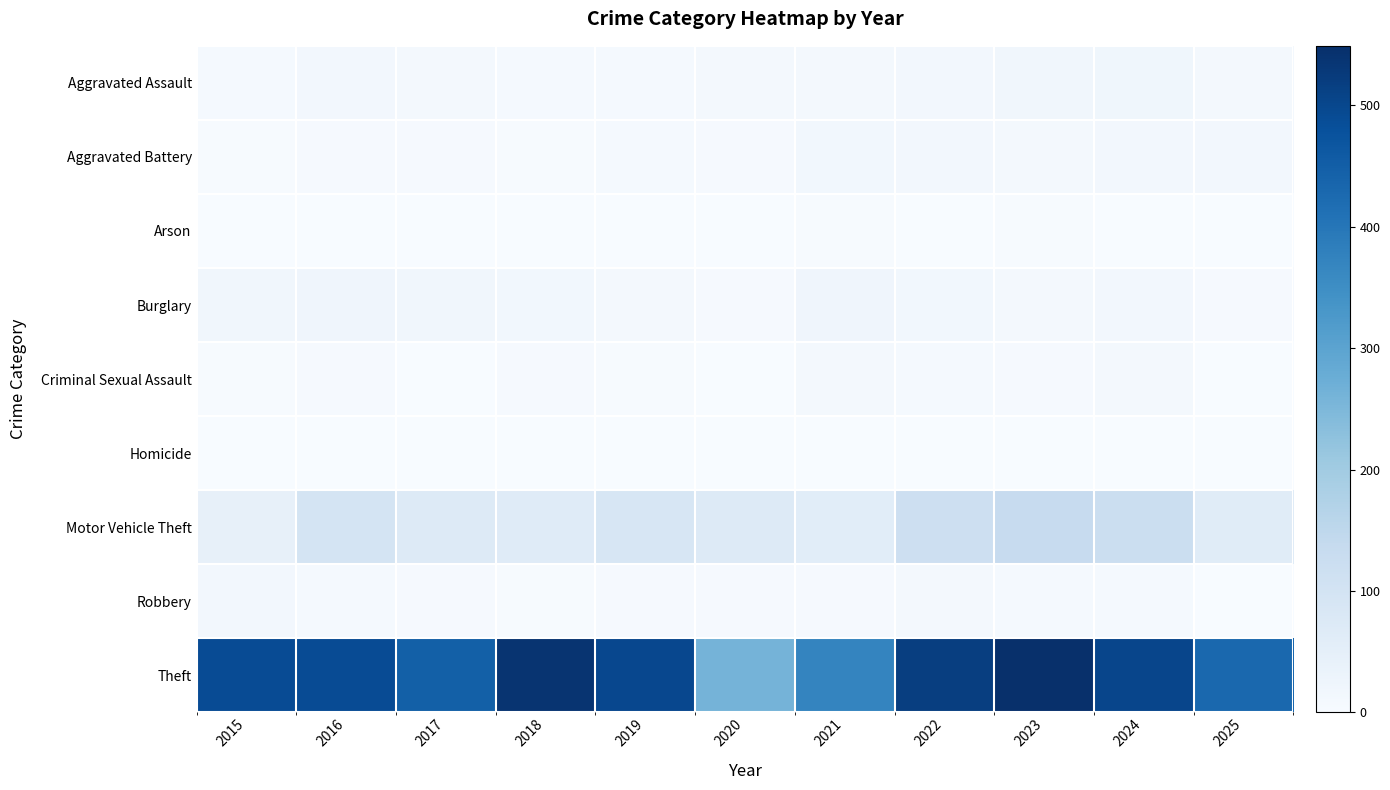

At which category is the sum across all series the highest?

2023